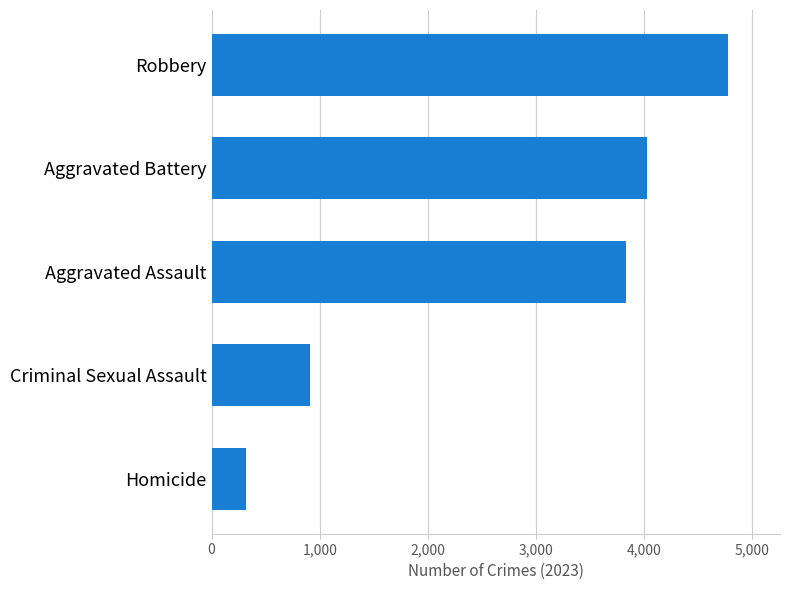

The value at Aggravated Battery is 2245. True or false?

False